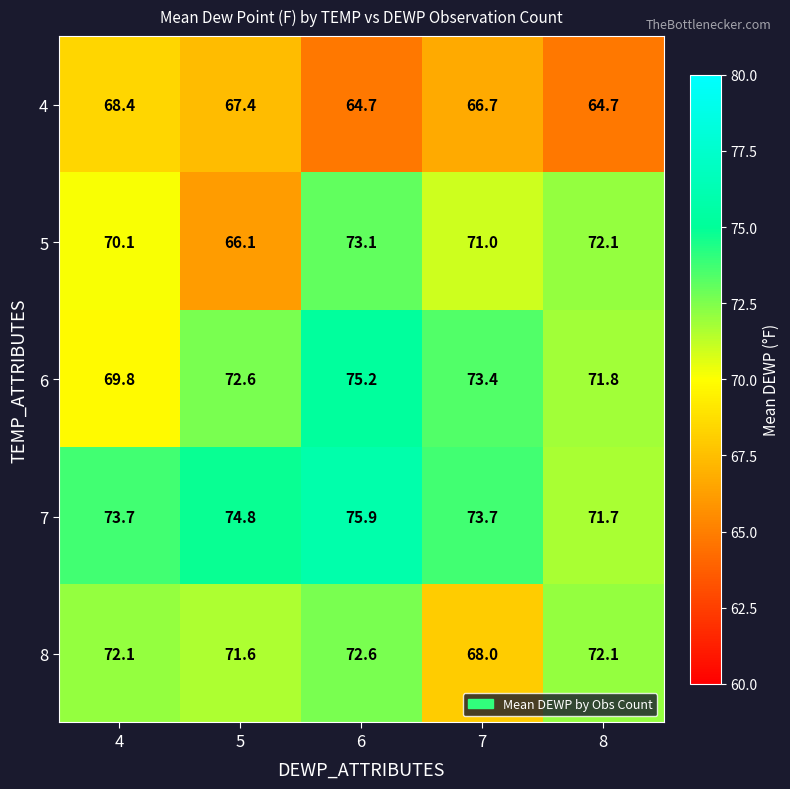

Which category has the lowest value in the 5 series?

5